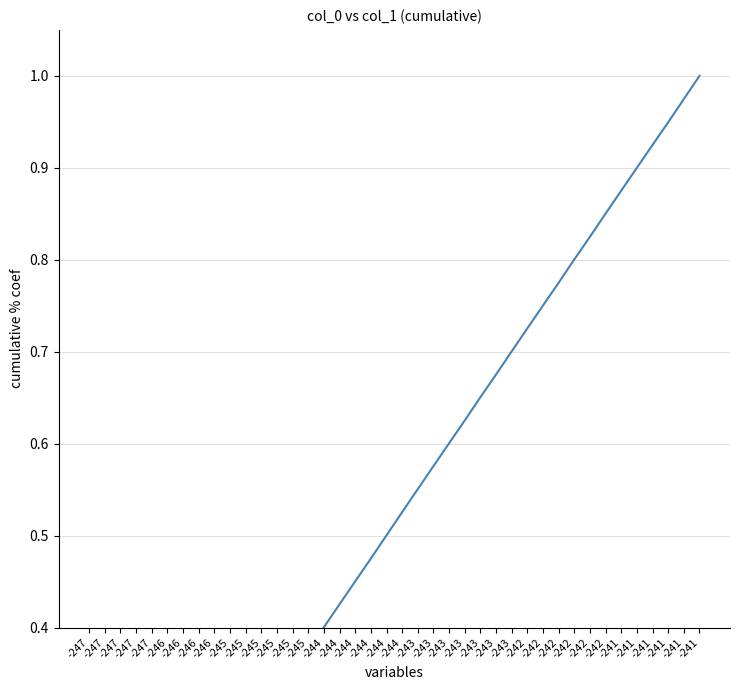

What is the sum of all values?

20.5